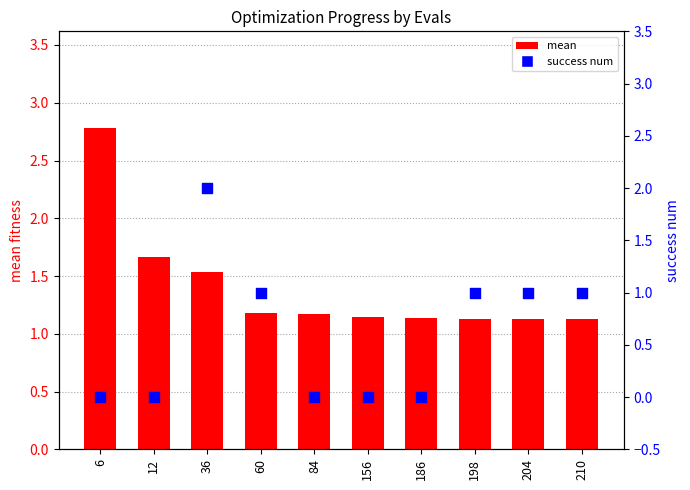

Which series has the largest total across all categories?

mean